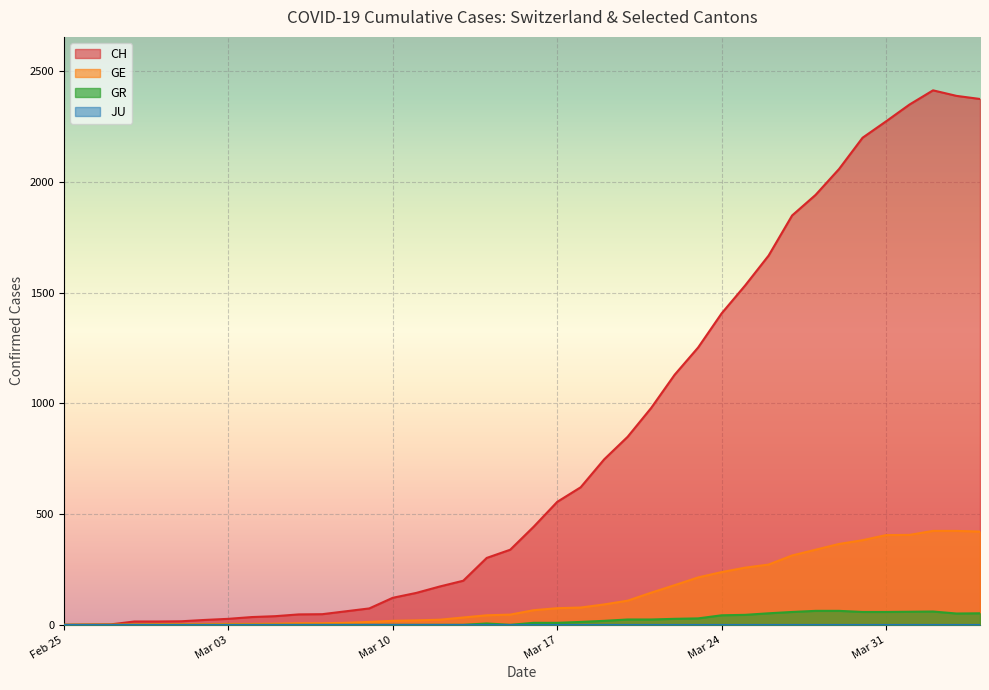

Which series changed the most between Mar 10 and Mar 17?

CH